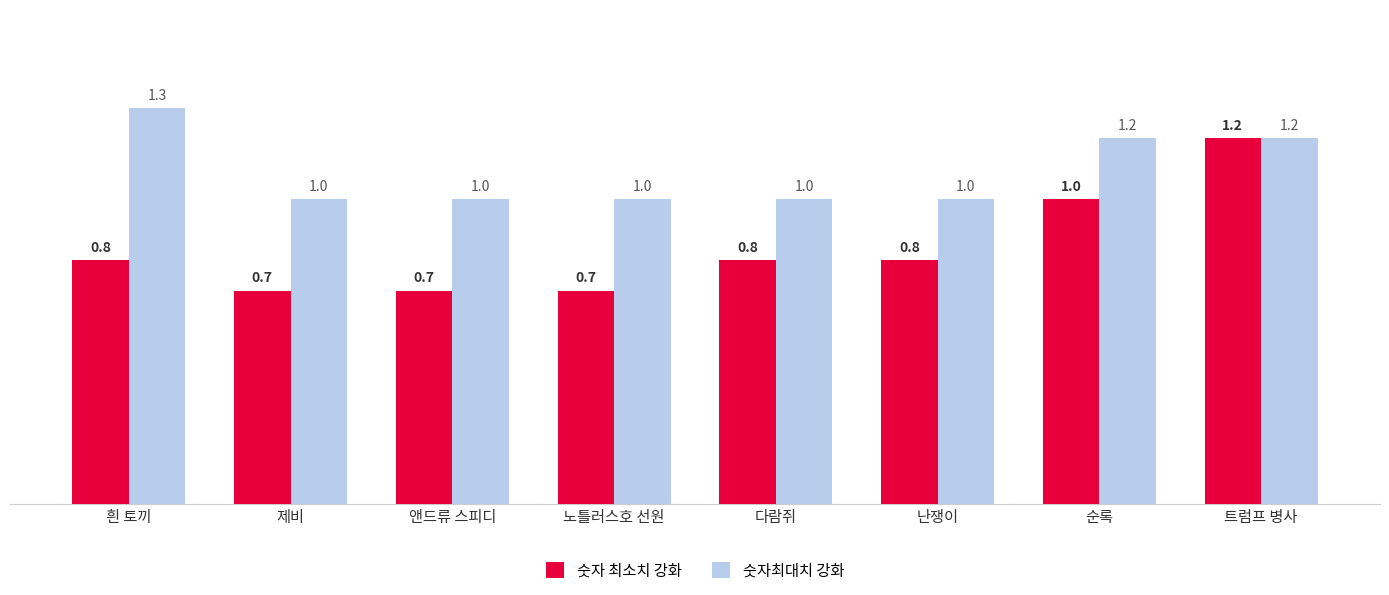

What is the sum of the 숫자 최소치 강화 values at 순록 and 다람쥐?

1.8